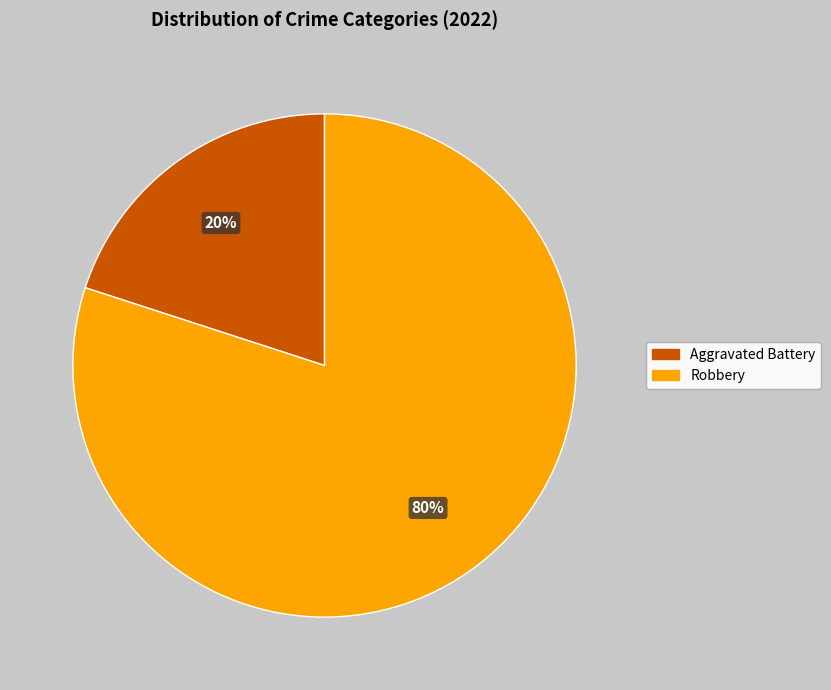

Do Aggravated Battery and Robbery together represent more than half of the pie?

Yes